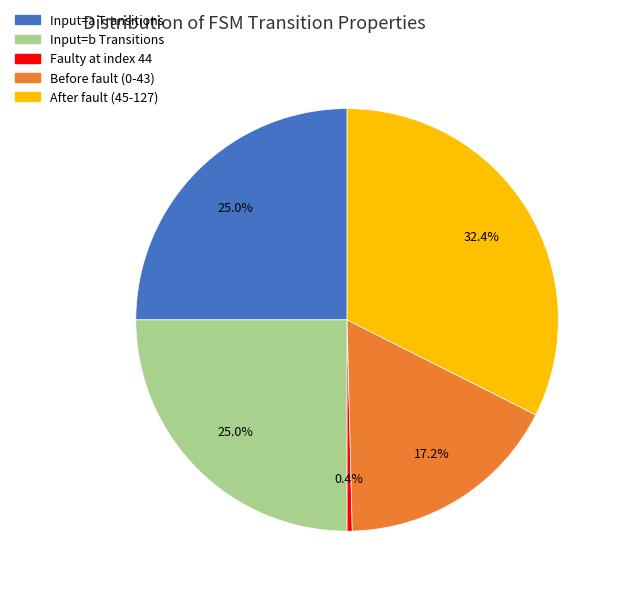

What is the smallest slice in the pie chart?

Faulty at index 44